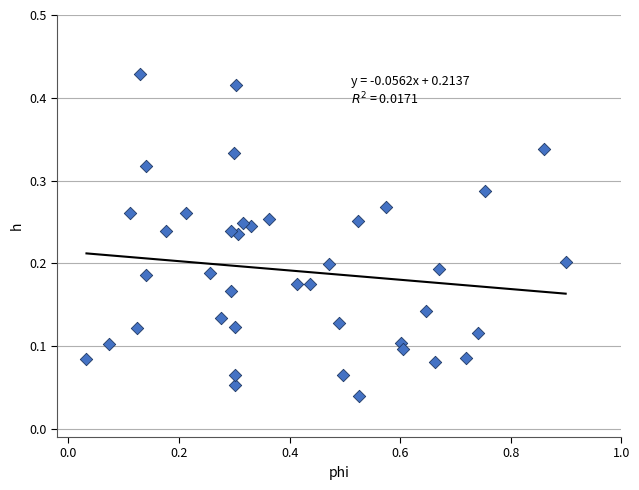

What is the range of X values (max minus min)?

0.9